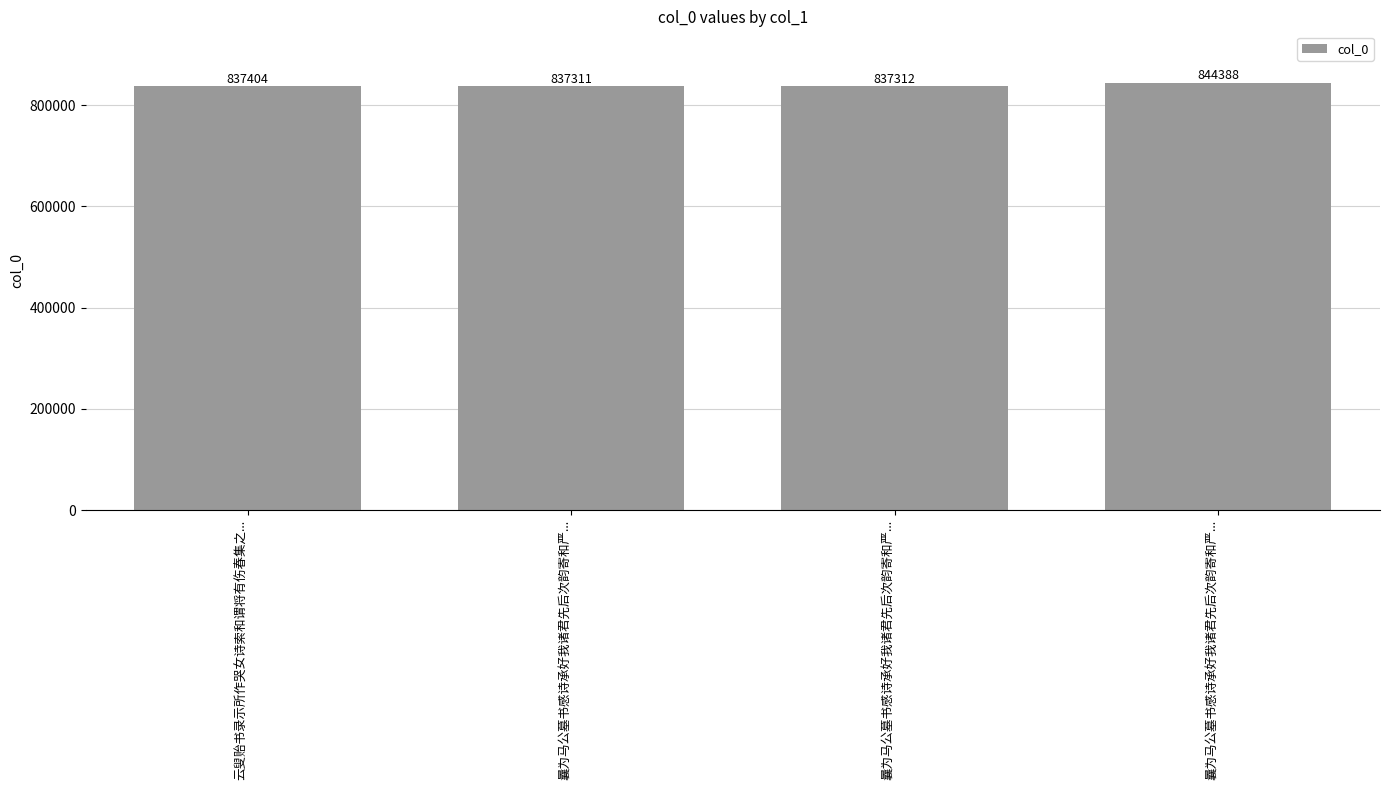

How many series are shown in this chart?

1